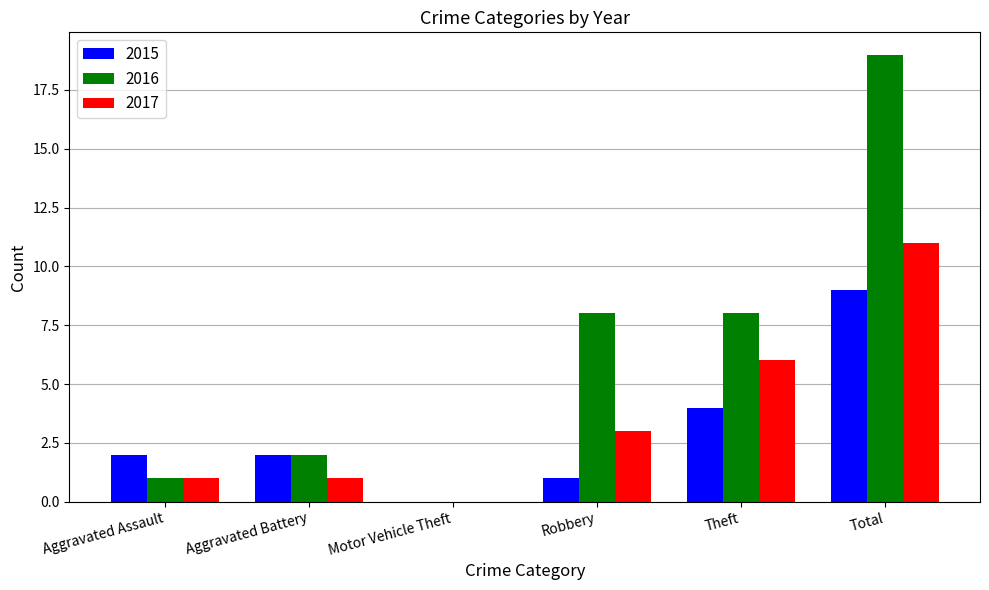

At which category is the sum across all series the highest?

Total